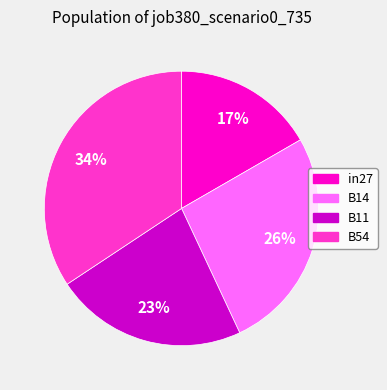

True or false: B14 accounts for 14% of the total.

False